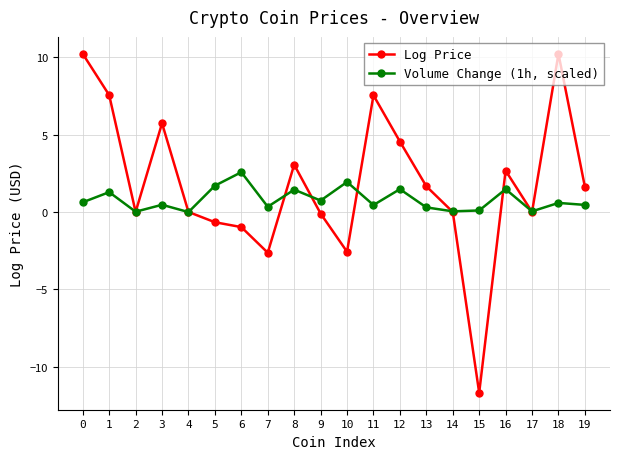

Is the value of Log Price at 1 greater than the value of Volume Change (1h, scaled) at 18?

Yes